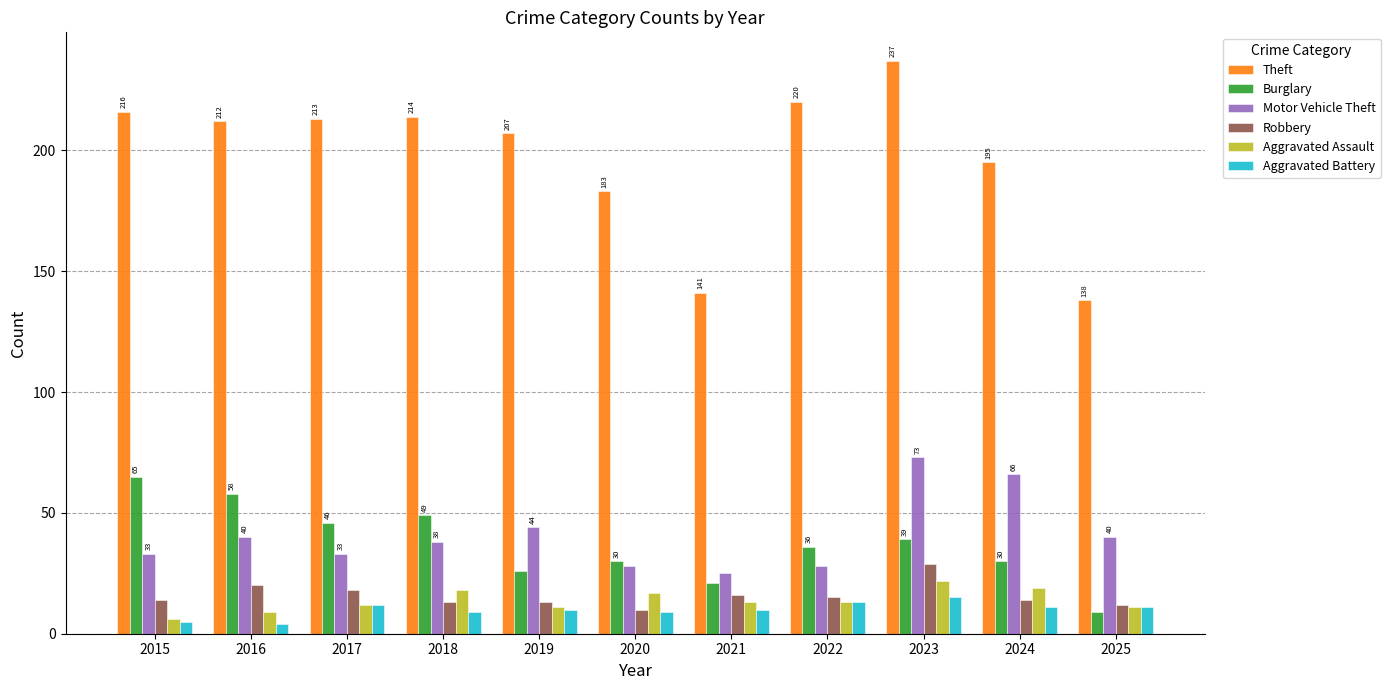

The Motor Vehicle Theft series shows 68 at 2019. True or false?

False